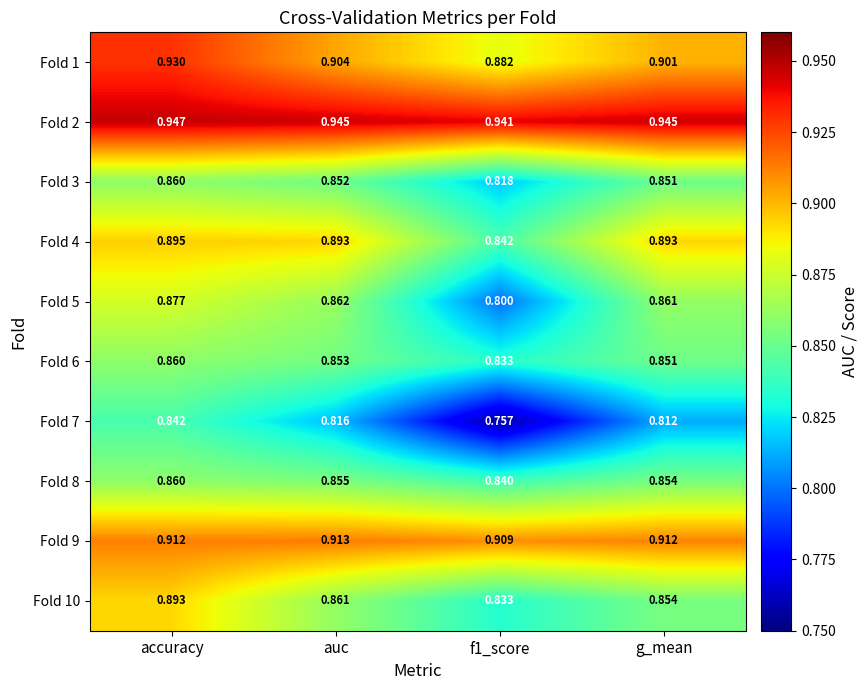

At which category is the sum across all series the highest?

accuracy